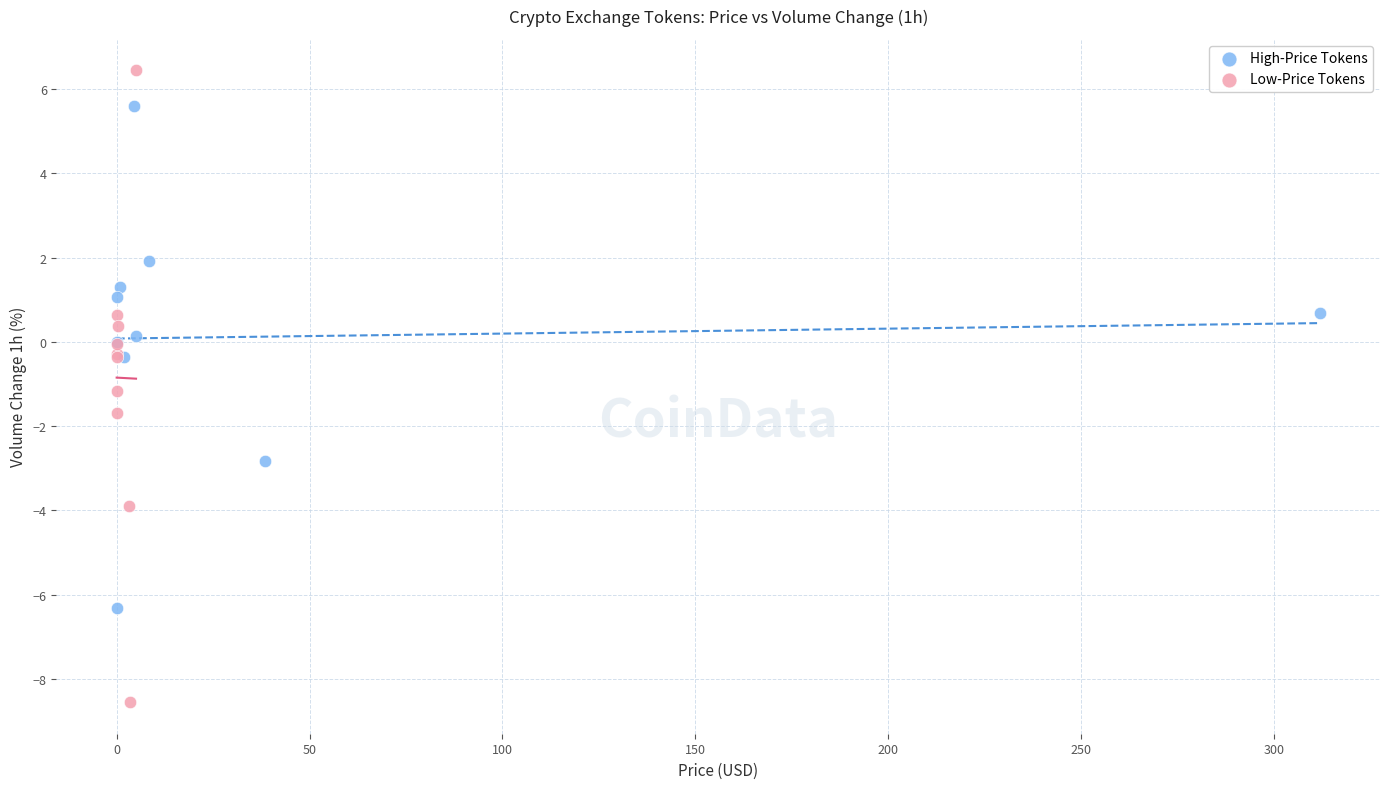

Which series has the widest spread of Y values?

Low-Price Tokens